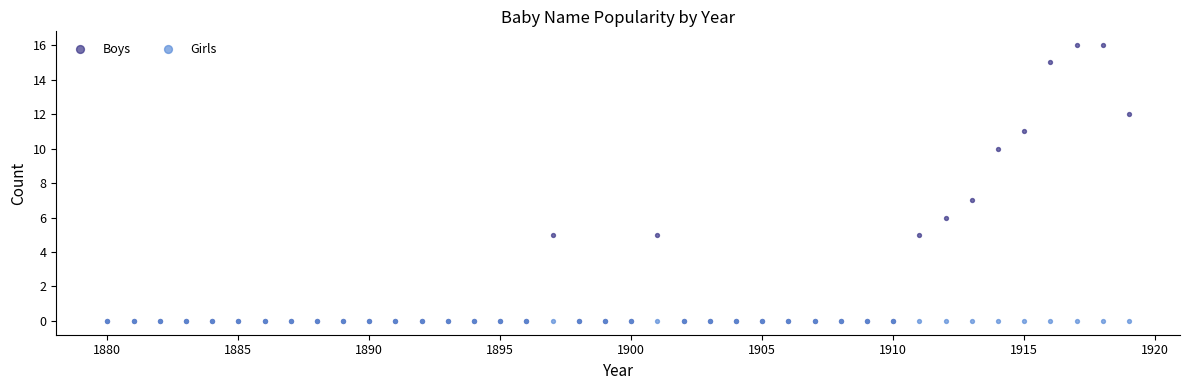

What are all the series names shown in the legend?

Boys, Girls